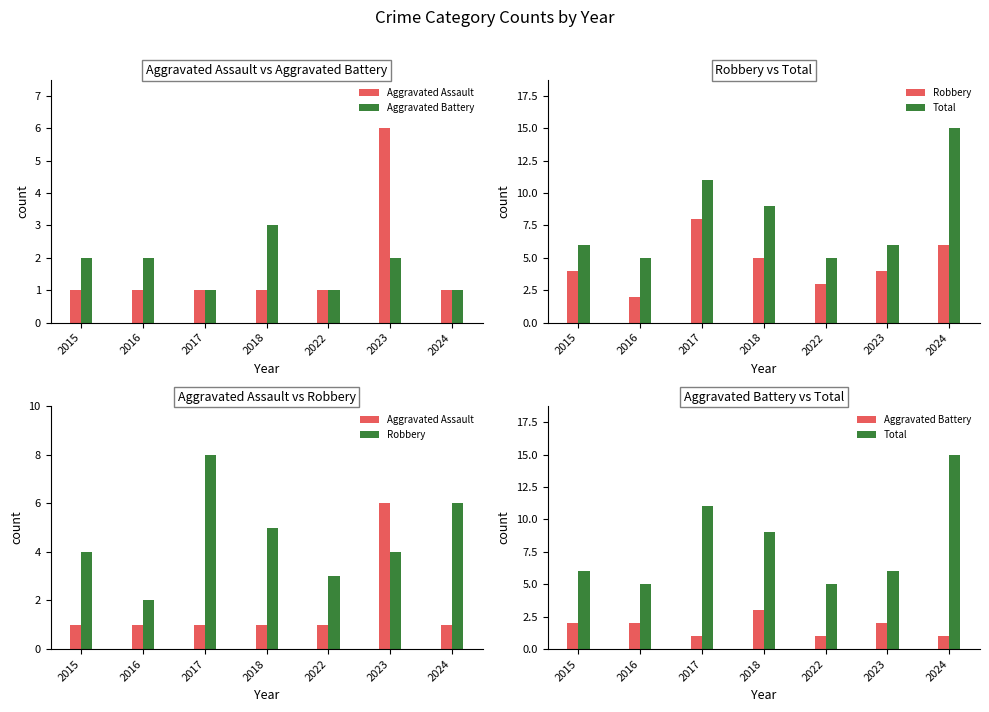

Rank the series by their maximum value, from lowest to highest.

Aggravated Battery, Aggravated Assault, Robbery, Total